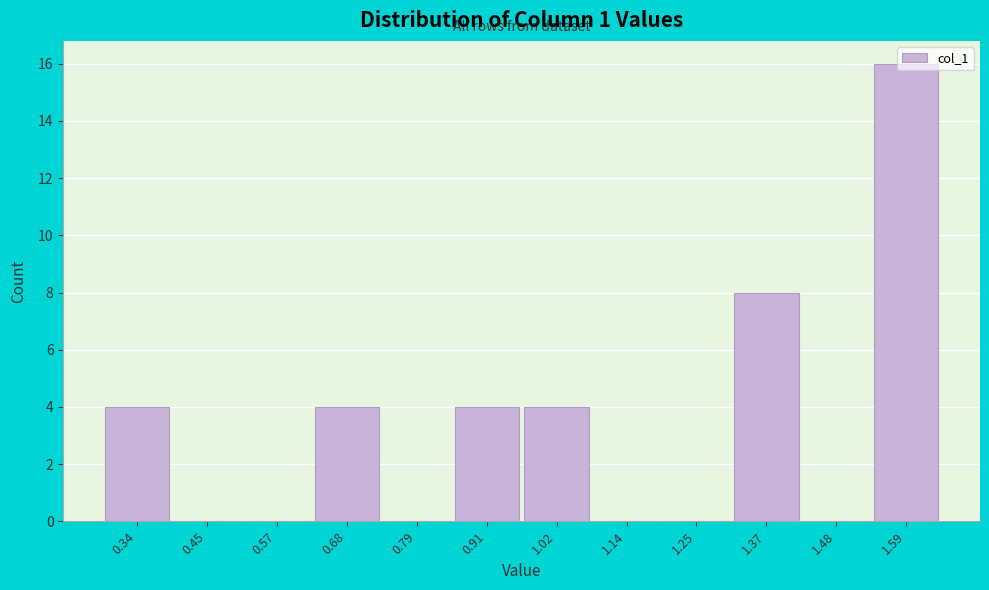

What is the sum of all values?

40